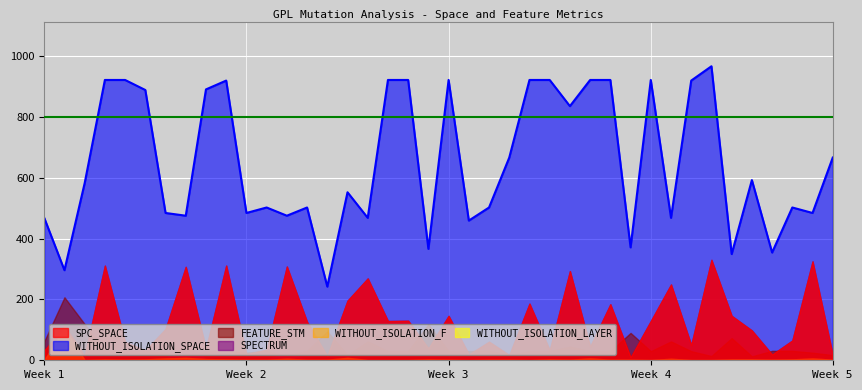

What is the value of the FEATURE_STM point at the 1st from the left?

62